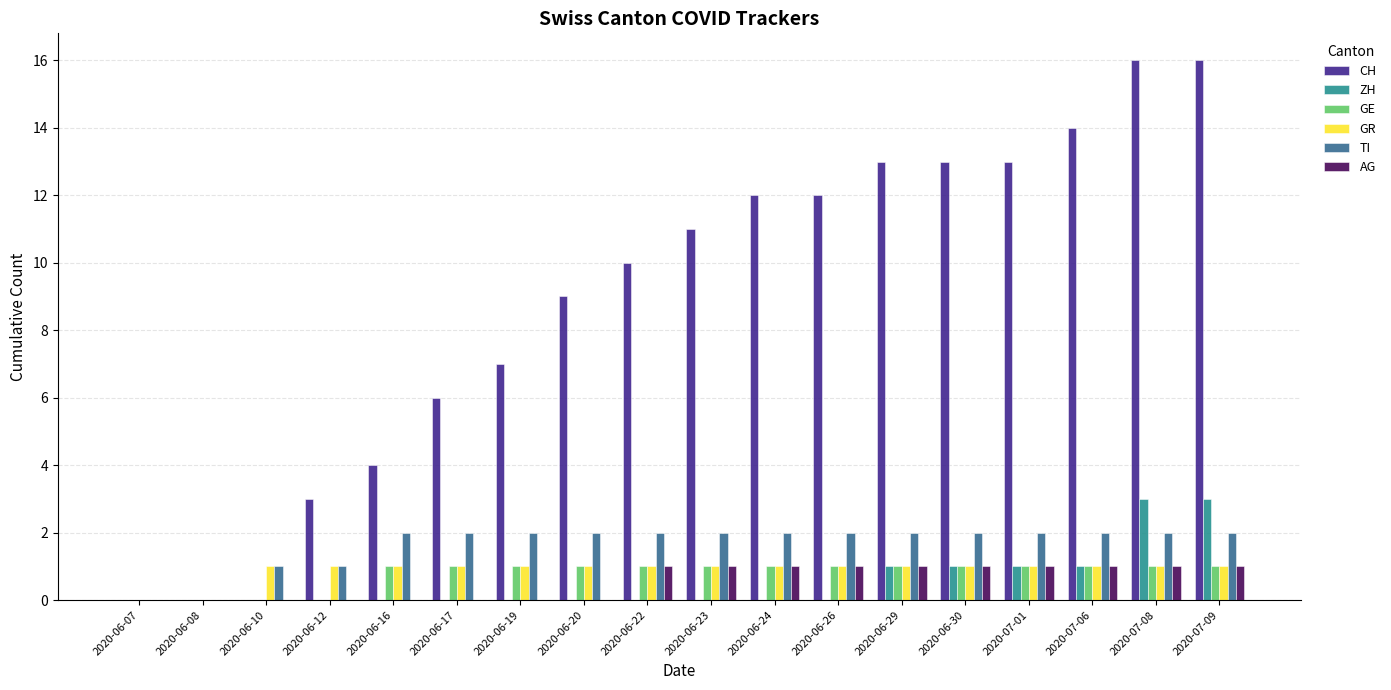

How many groups of bars are there?

18